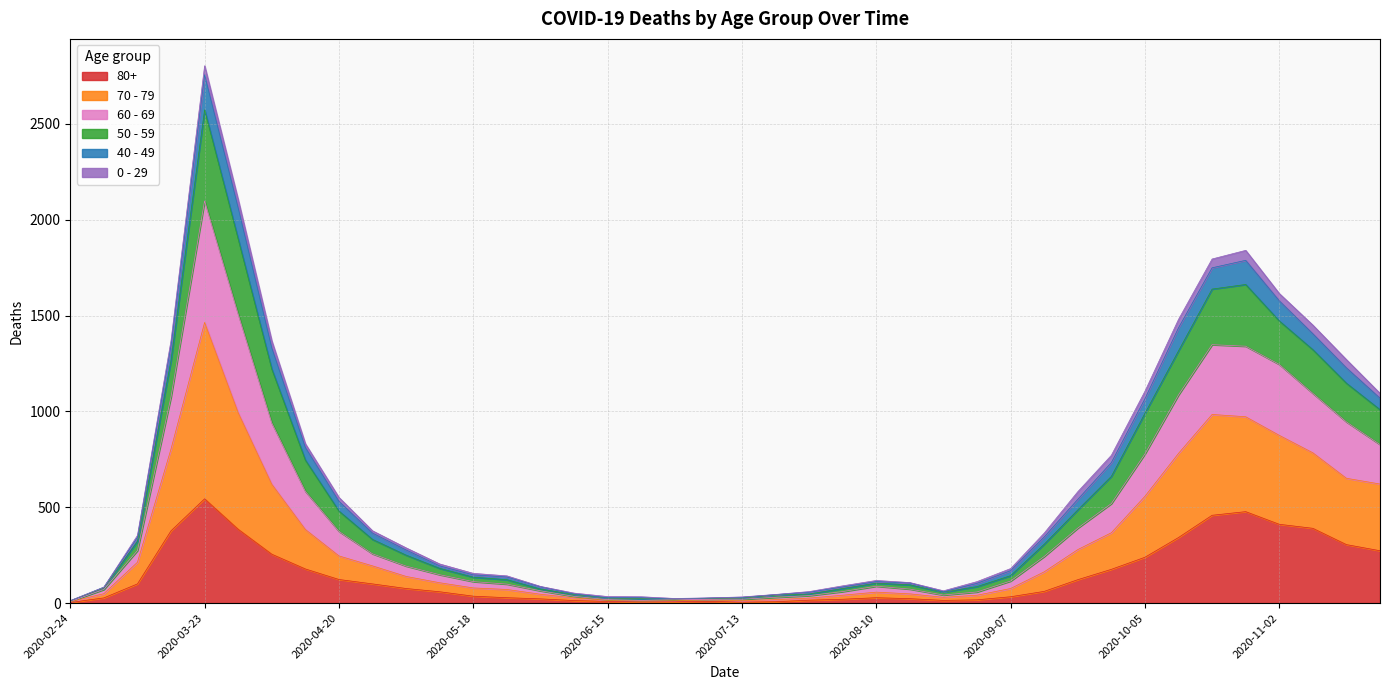

Between 2020-09-07 and 2020-04-27, which is larger?

2020-04-27